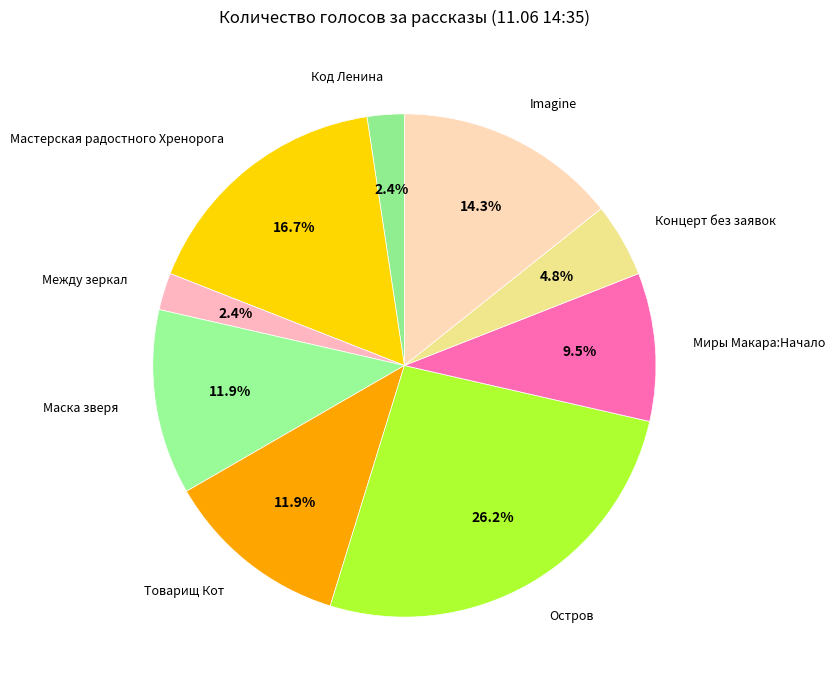

Approximately how many times larger is the value at Маска зверя compared to Мастерская радостного Хренорога?

0.7